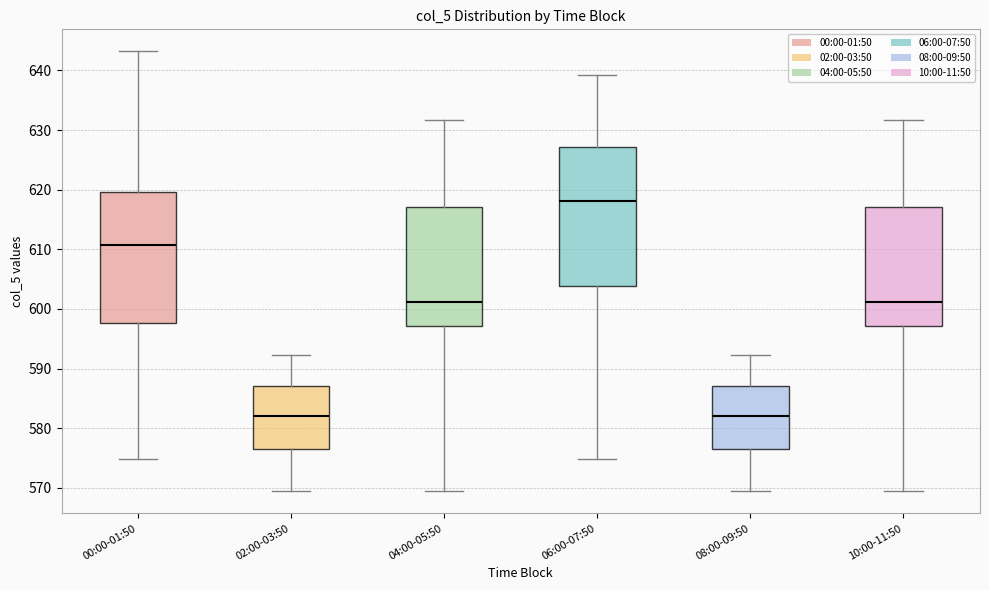

Reading left to right, read every box against the y-axis: the position of its median line, the range the box covers, and the ends of its whiskers. The values are not printed on the chart, so give them approximately, as read against the axis.

00:00-01:50: median 611, box 598 to 620, whiskers 575 to 643
02:00-03:50: median 582, box 576 to 587, whiskers 570 to 592
04:00-05:50: median 601, box 597 to 617, whiskers 569 to 632
06:00-07:50: median 618, box 604 to 627, whiskers 575 to 639
08:00-09:50: median 582, box 576 to 587, whiskers 570 to 592
10:00-11:50: median 601, box 597 to 617, whiskers 569 to 632